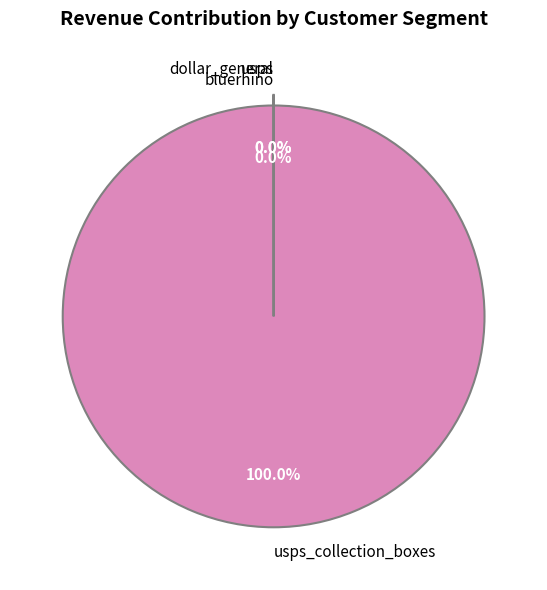

Is there a majority slice in this chart?

Yes